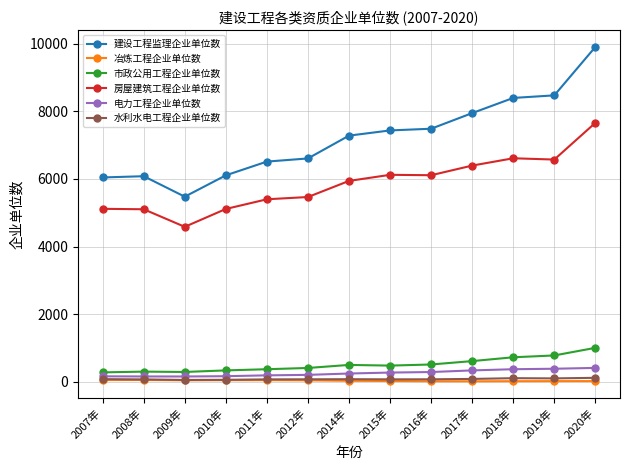

True or false: 房屋建筑工程企业单位数 and 电力工程企业单位数 cross at least once.

False